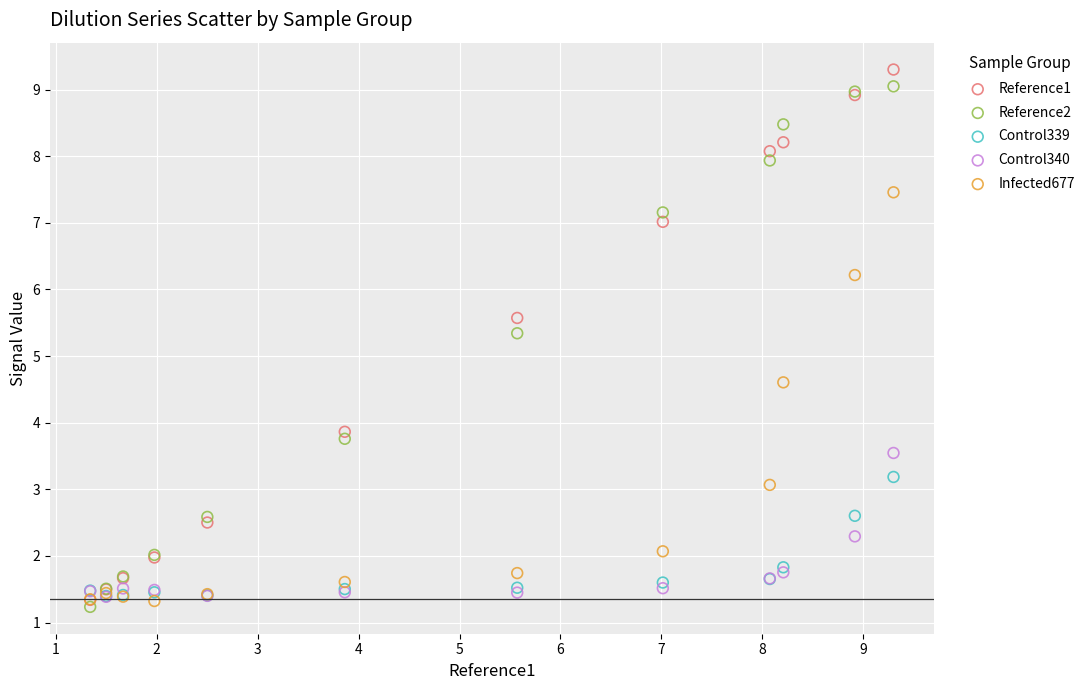

In the Infected677 series, what Y value is closest to 4?

4.6